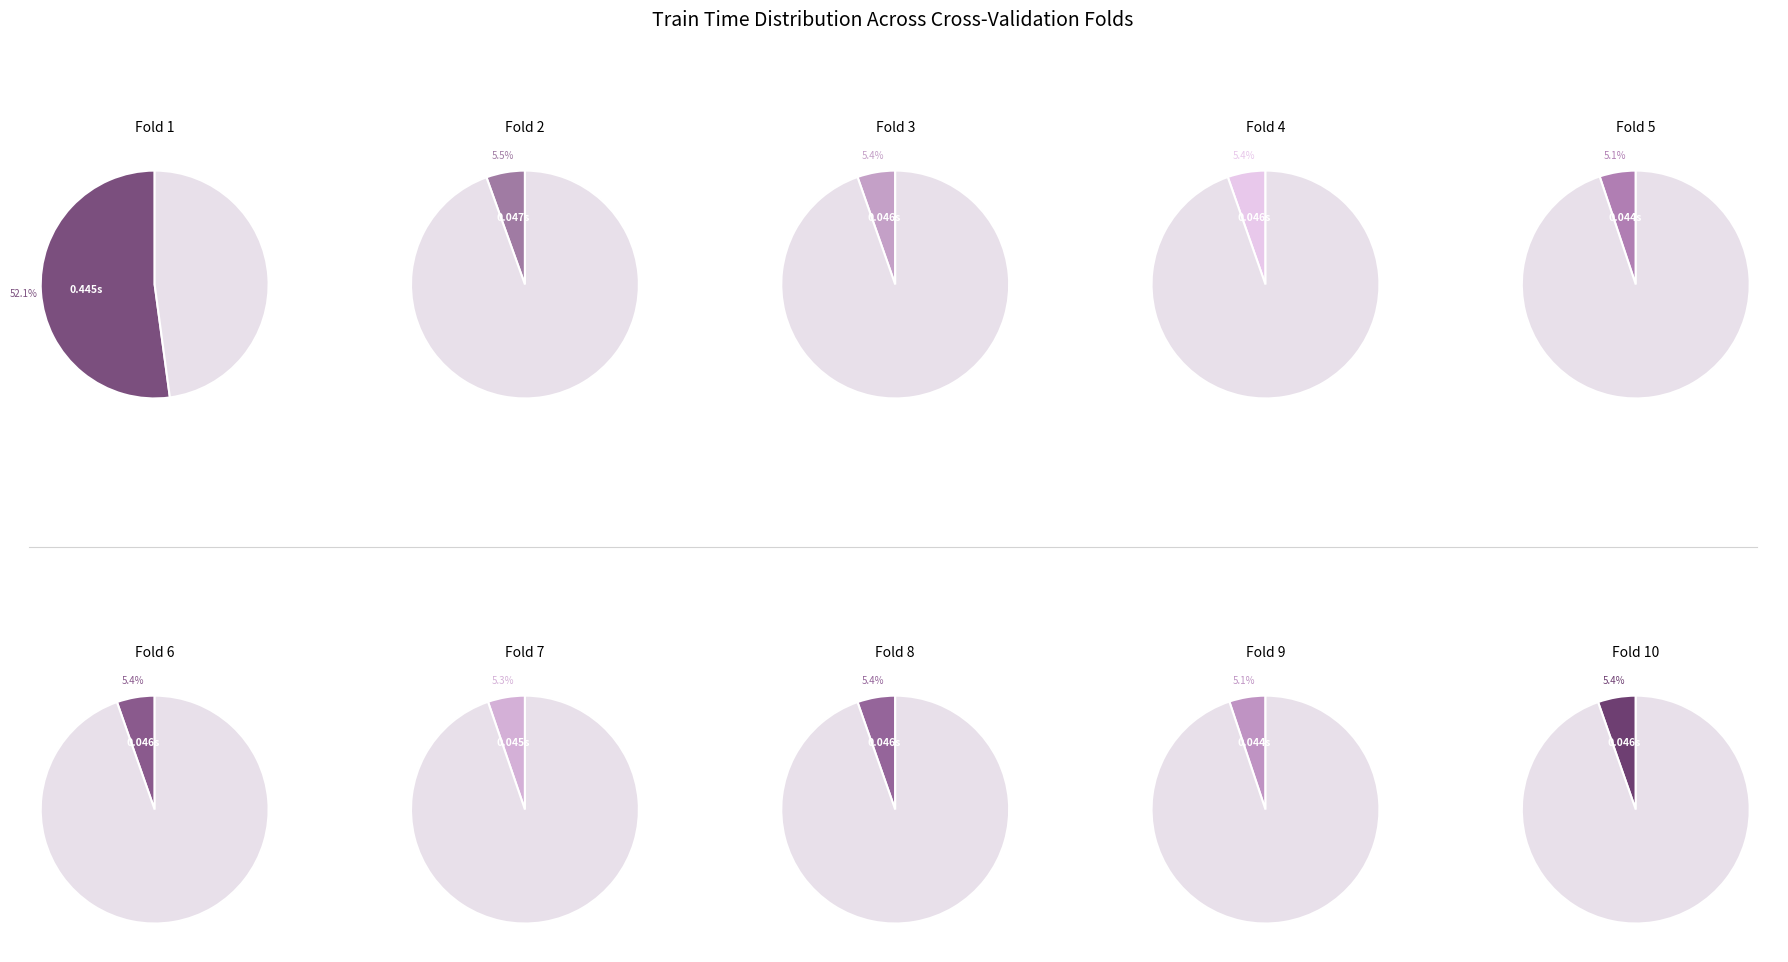

What percentage is the Fold 10 slice, to the nearest percent?

5%